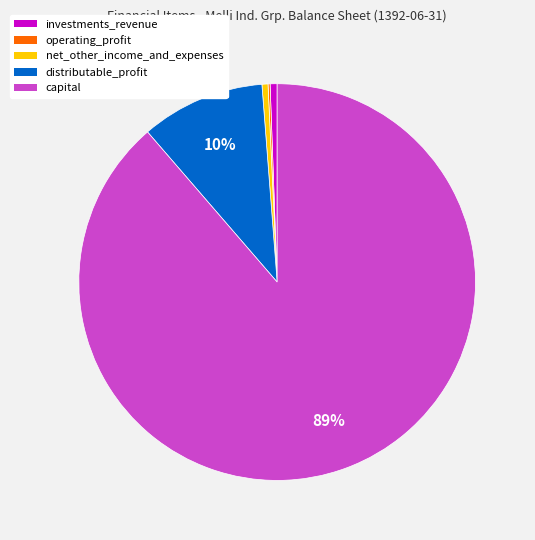

Is there any slice that represents more than half of the pie?

Yes